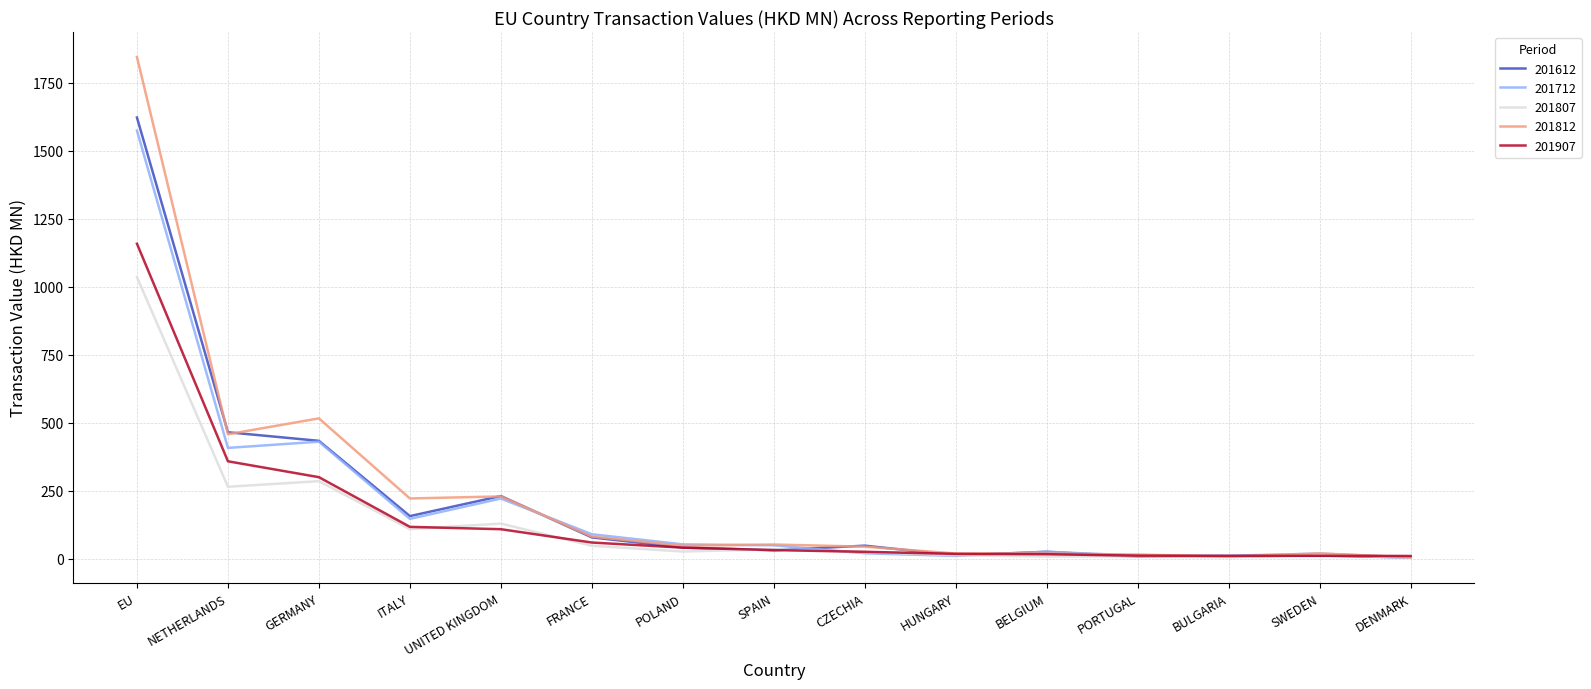

What position from the right is PORTUGAL?

4